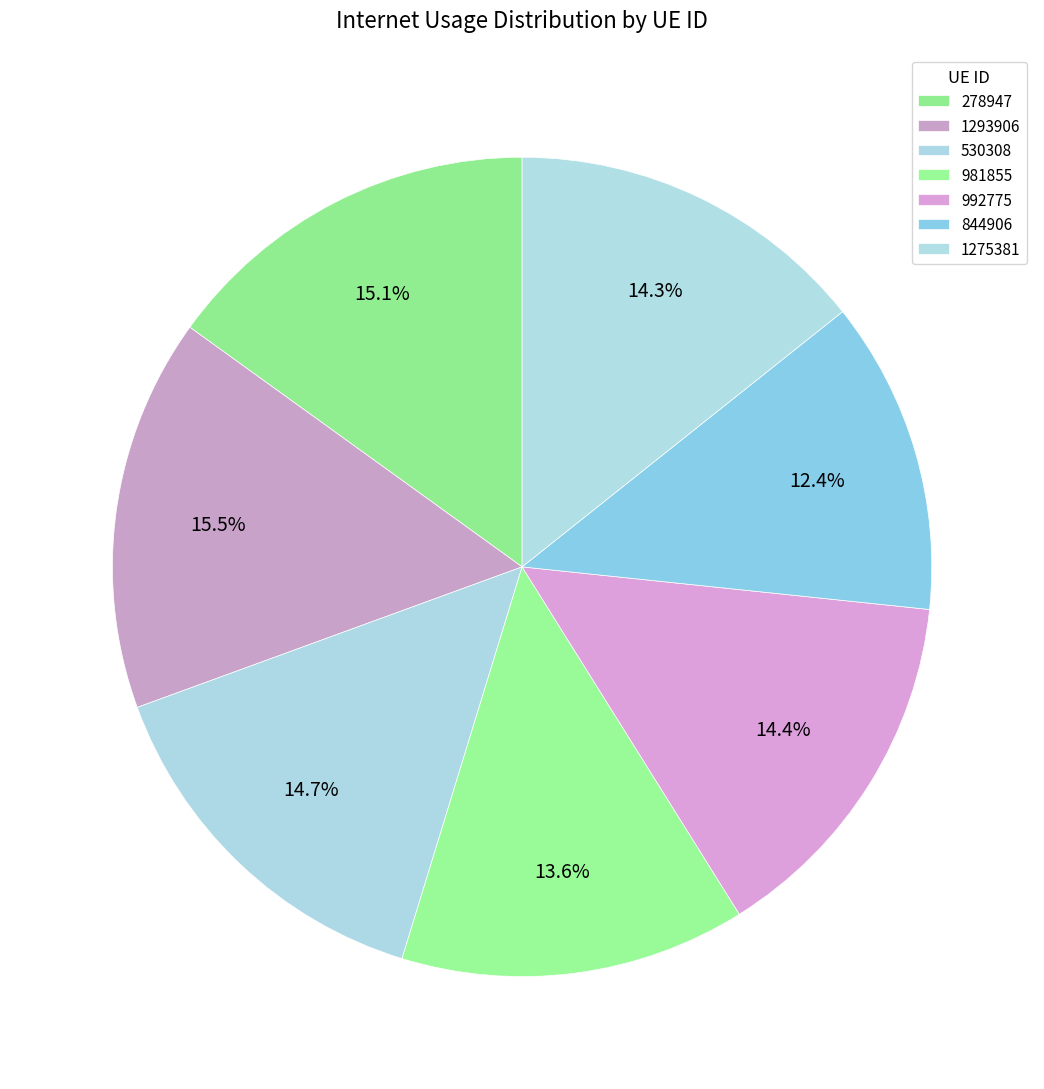

To the nearest percent, what percentage of the pie is 1275381?

14%